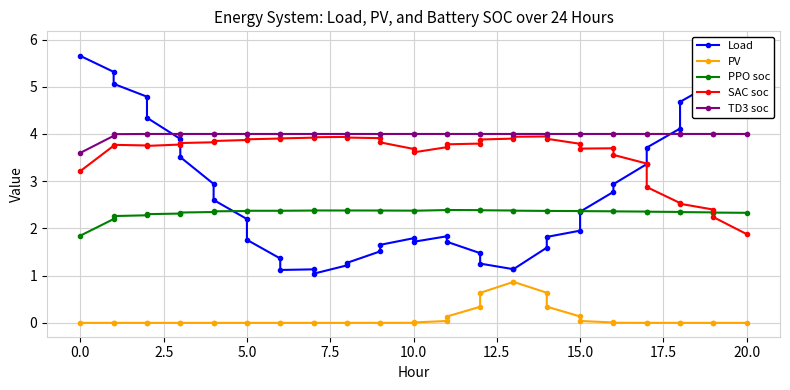

How many data points does each series have?

40